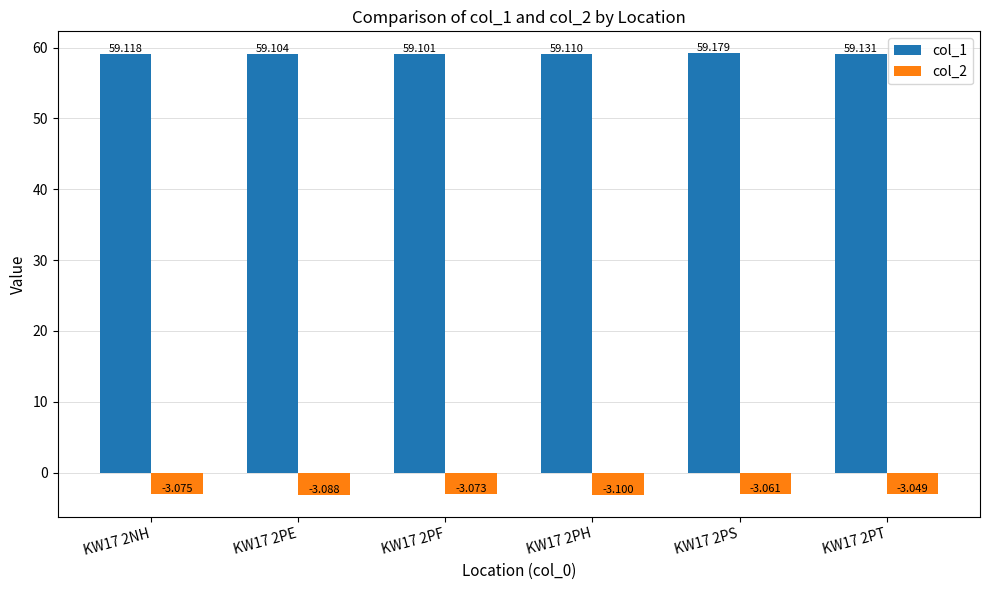

How many col_1 values are between 59 and 60?

6